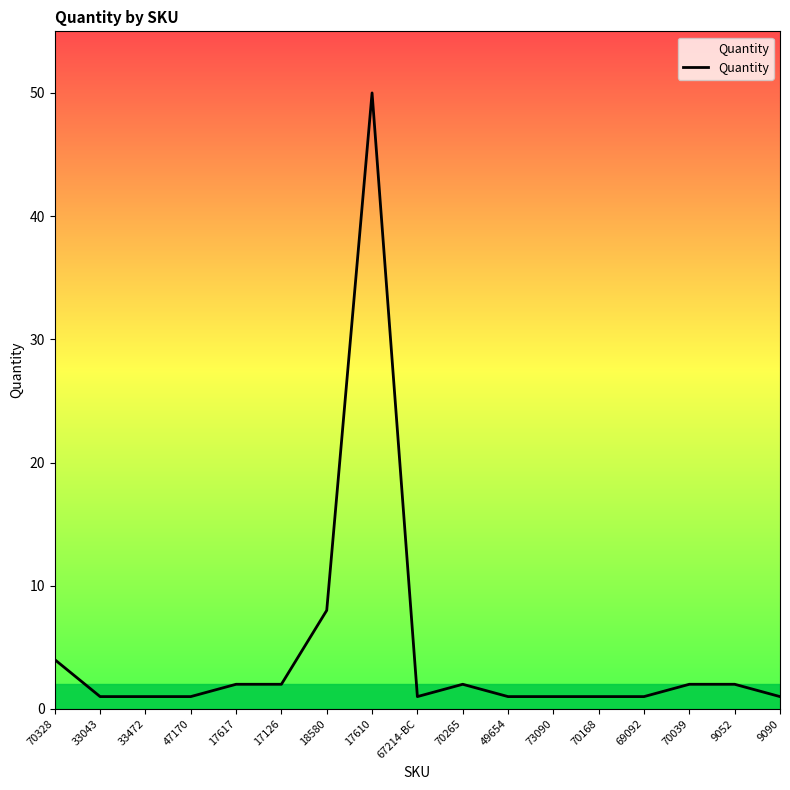

What position from the left is 70039?

15